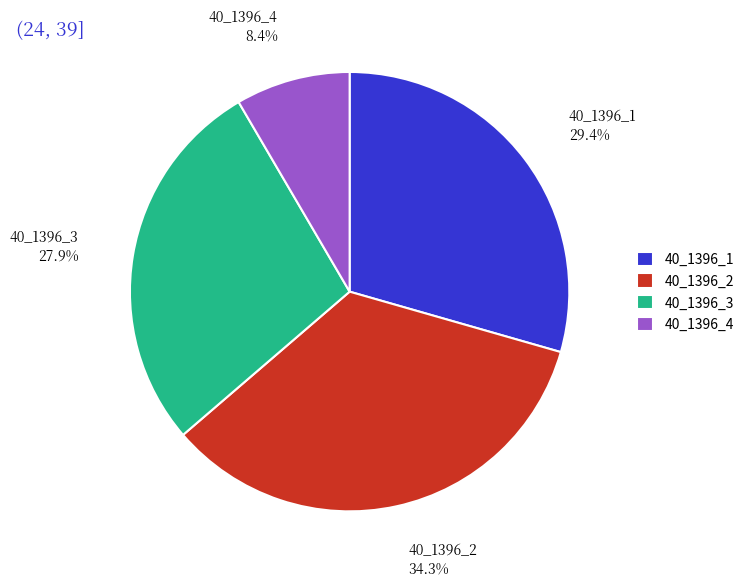

How many segments does this pie chart have?

4